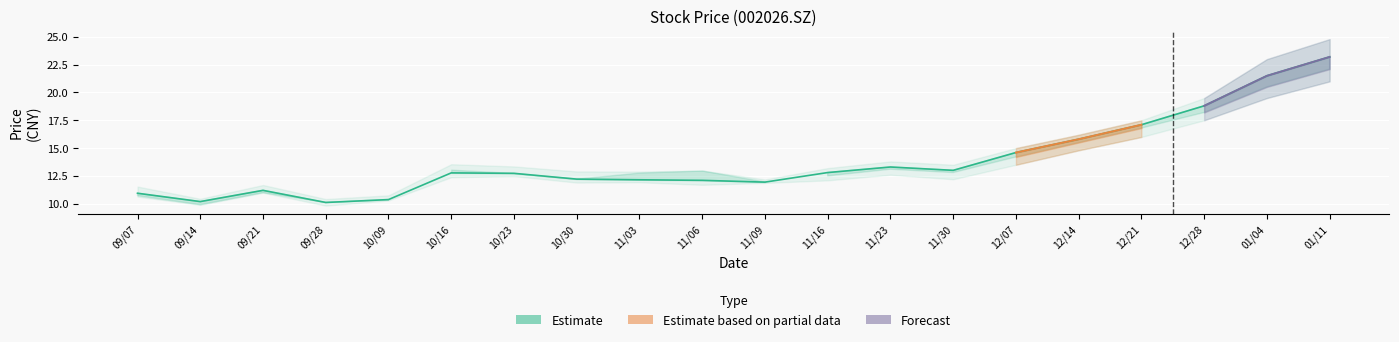

What is the spread (max minus min) of values at 20210104?

3.5